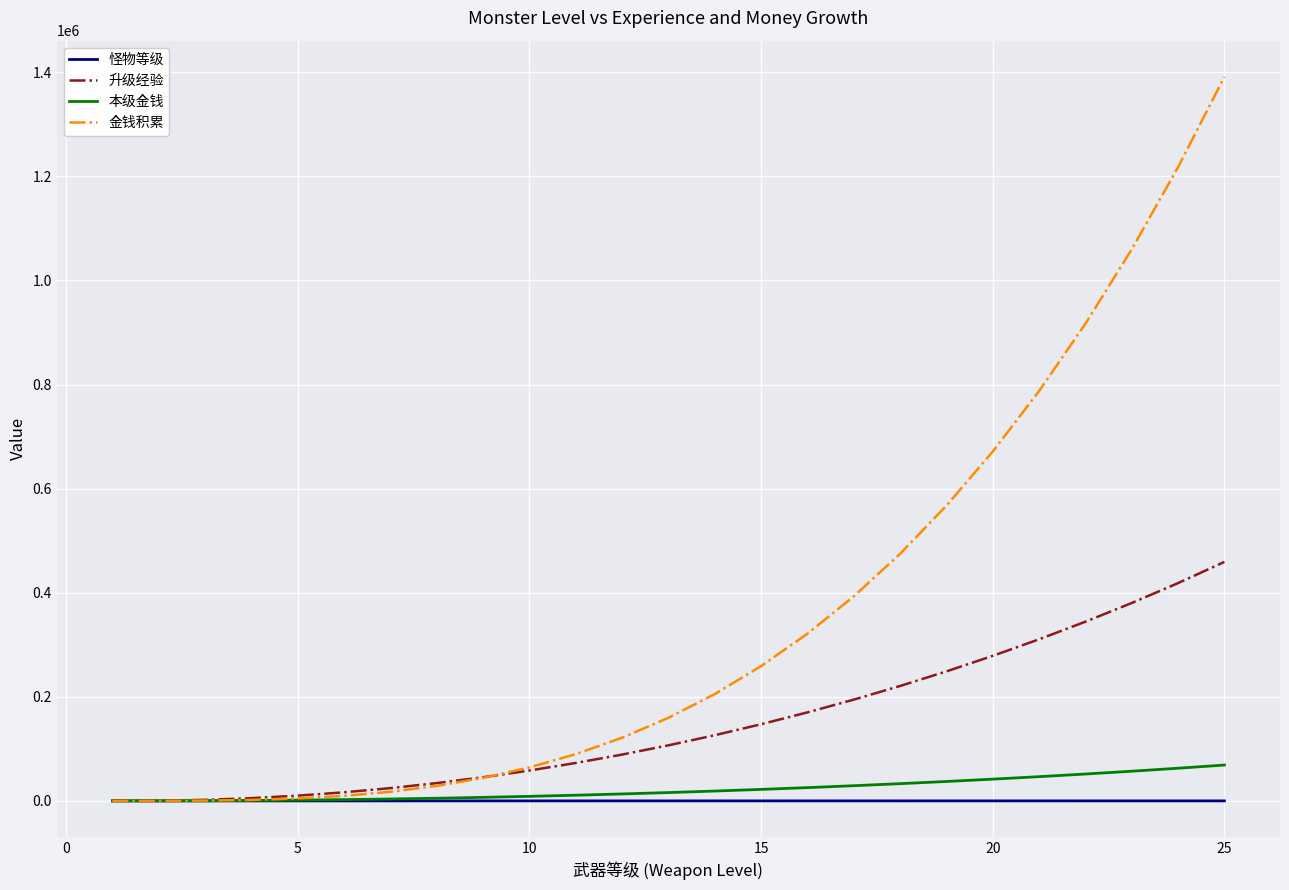

At how many categories does at least one series exceed 1053431?

3